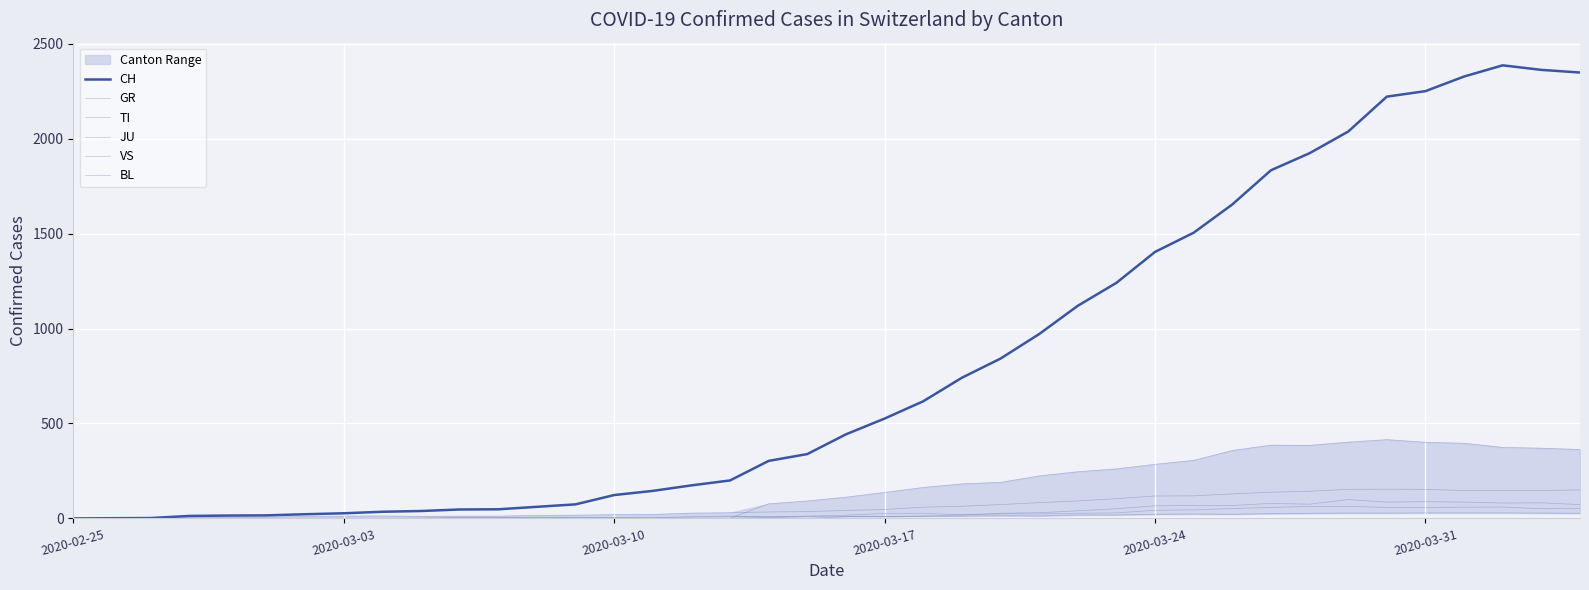

What is the sum of all TI values?

6125